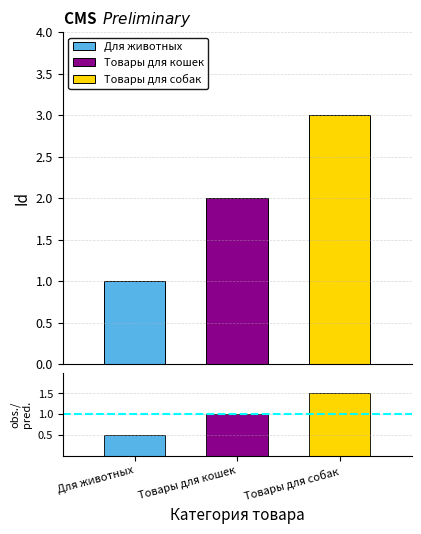

Count the values in the range 0 to 1.

2